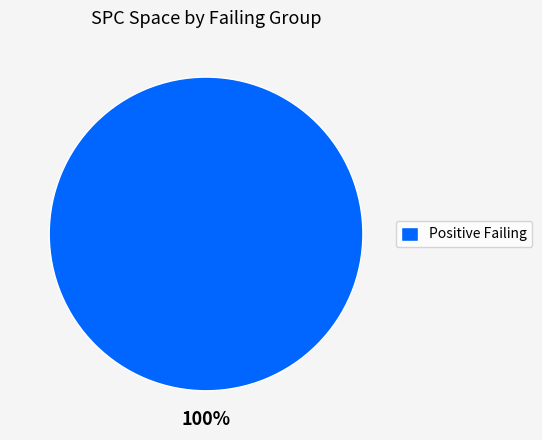

Rank the categories by value from highest to lowest.

Positive Failing